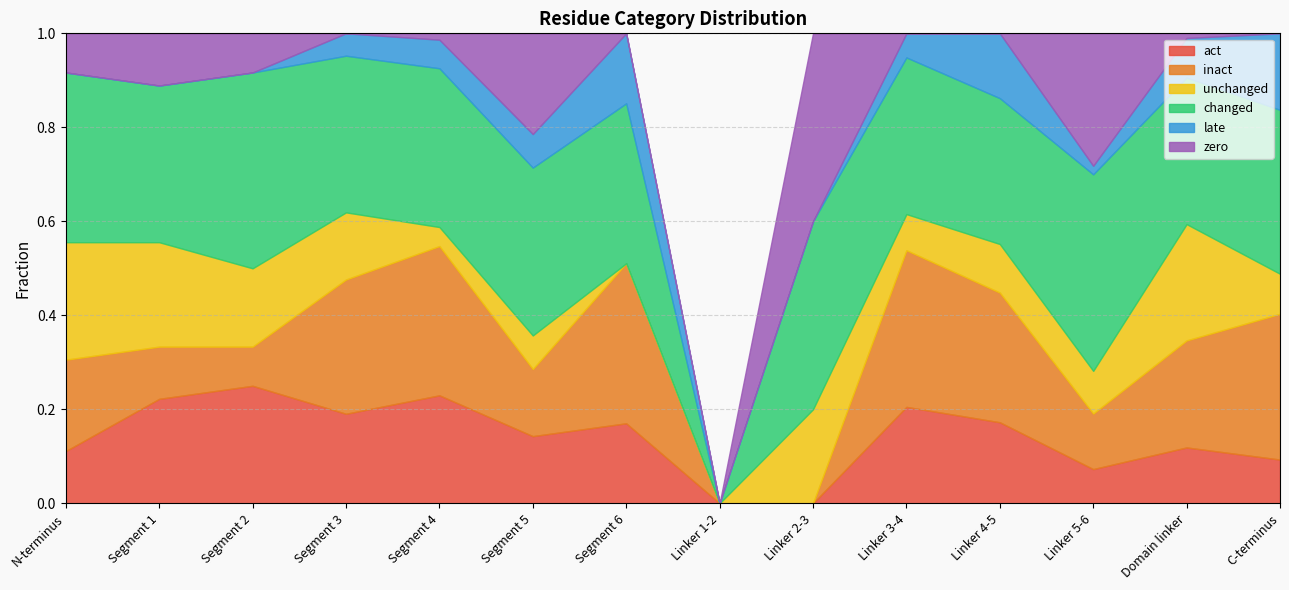

How many lines are shown in the chart?

6